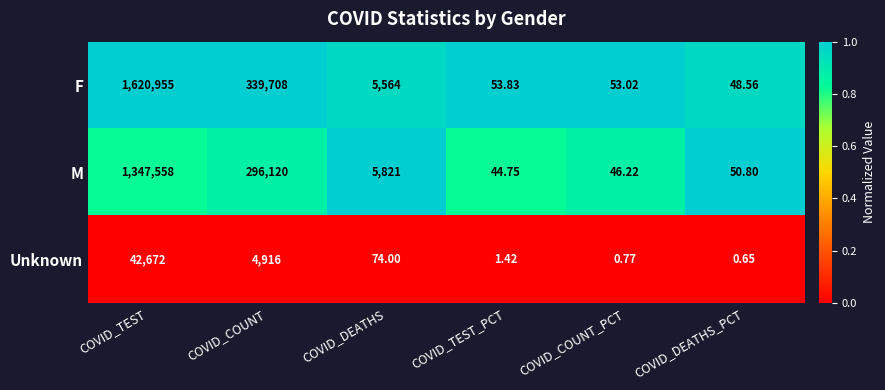

List the series in order of their overall mean, highest first.

F, M, Unknown